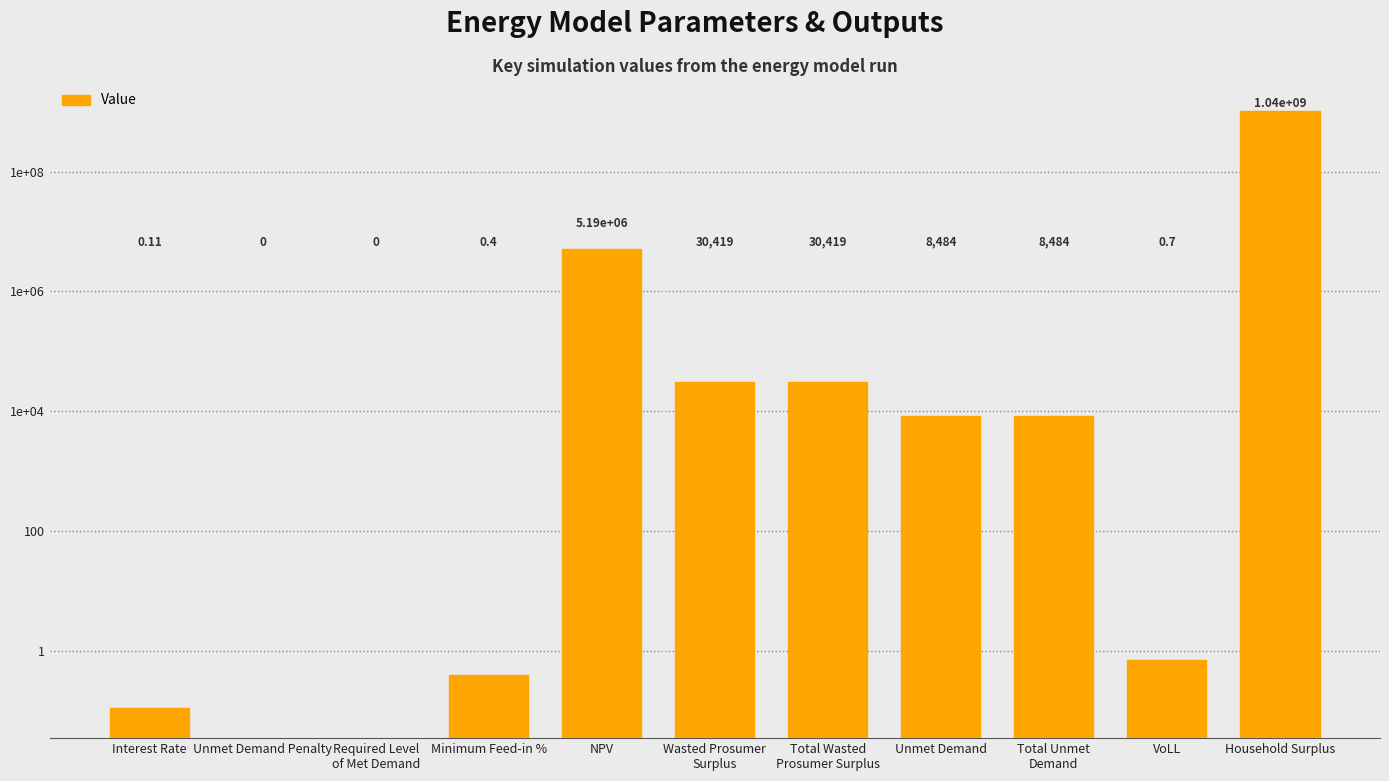

List the labels in order of value, smallest first.

Unmet Demand Penalty, Required Level
of Met Demand, Interest Rate, Minimum Feed-in %, VoLL, Unmet Demand, Total Unmet
Demand, Wasted Prosumer
Surplus, Total Wasted
Prosumer Surplus, NPV, Household Surplus